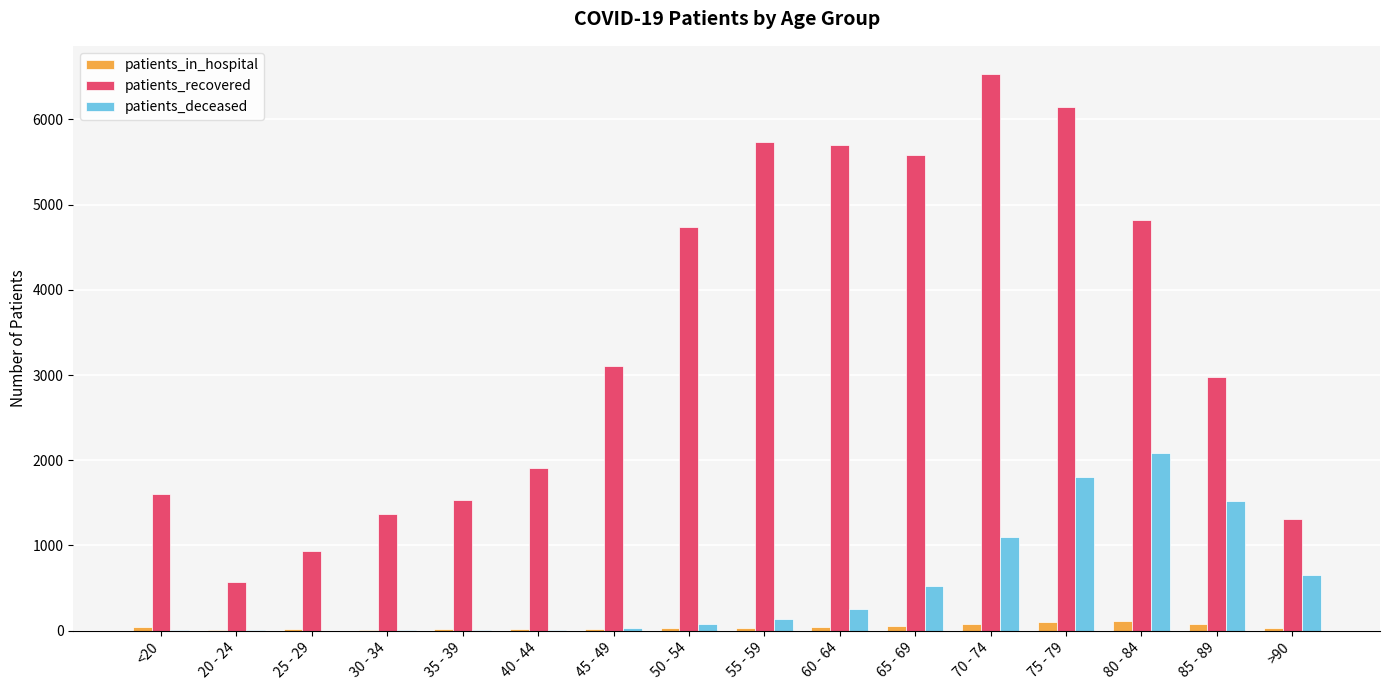

Between 20 - 24 and 80 - 84, which series saw the biggest shift?

patients_recovered